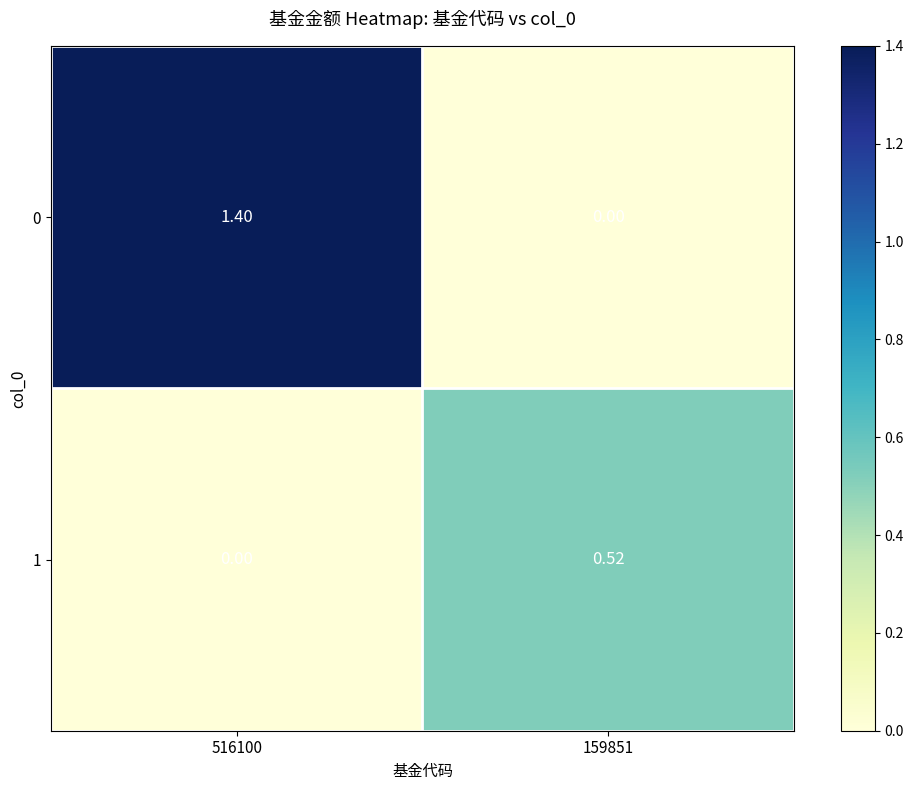

At how many categories does at least one series exceed 0?

2